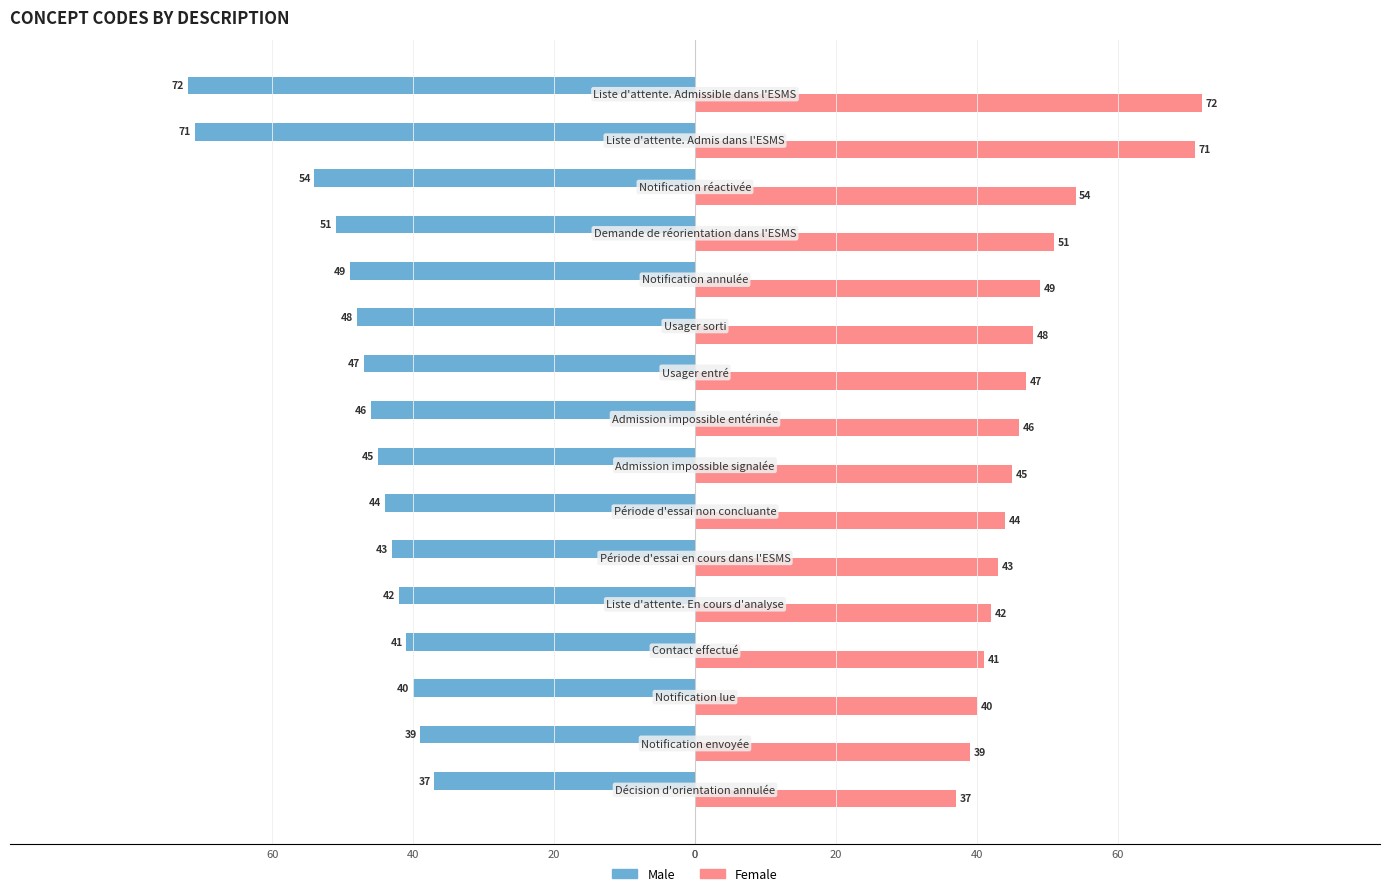

What are all the series names shown in the legend?

Male, Female